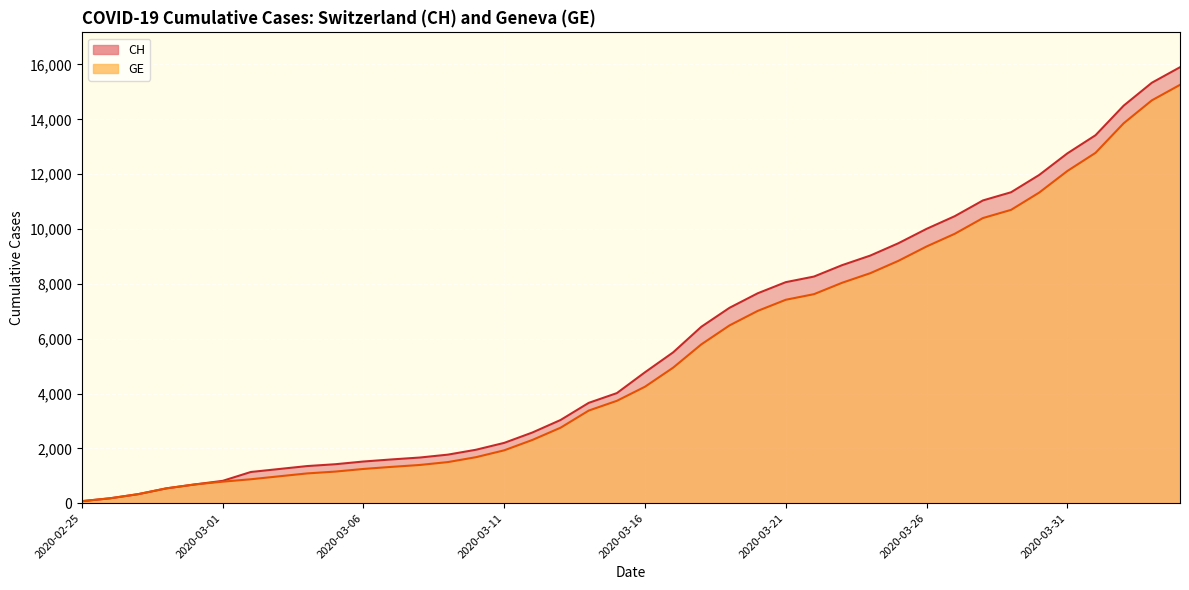

Which has a higher value, 2020-03-22 or 2020-02-28?

2020-03-22